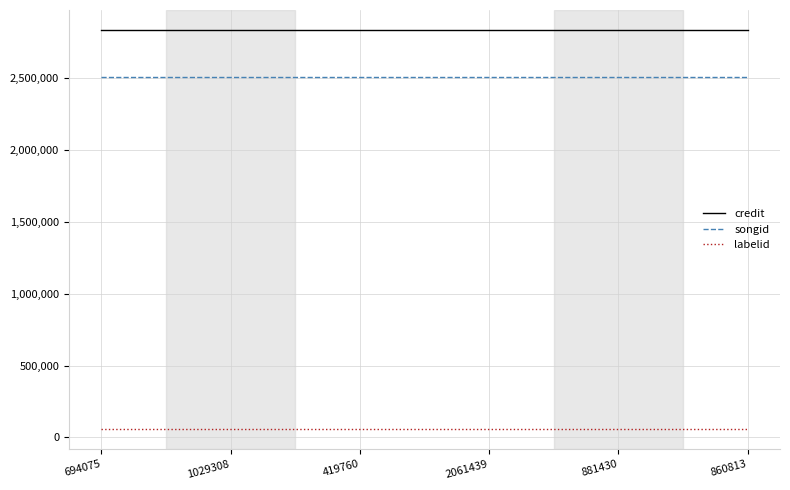

What is the spread (max minus min) of values at 694075?

2778607